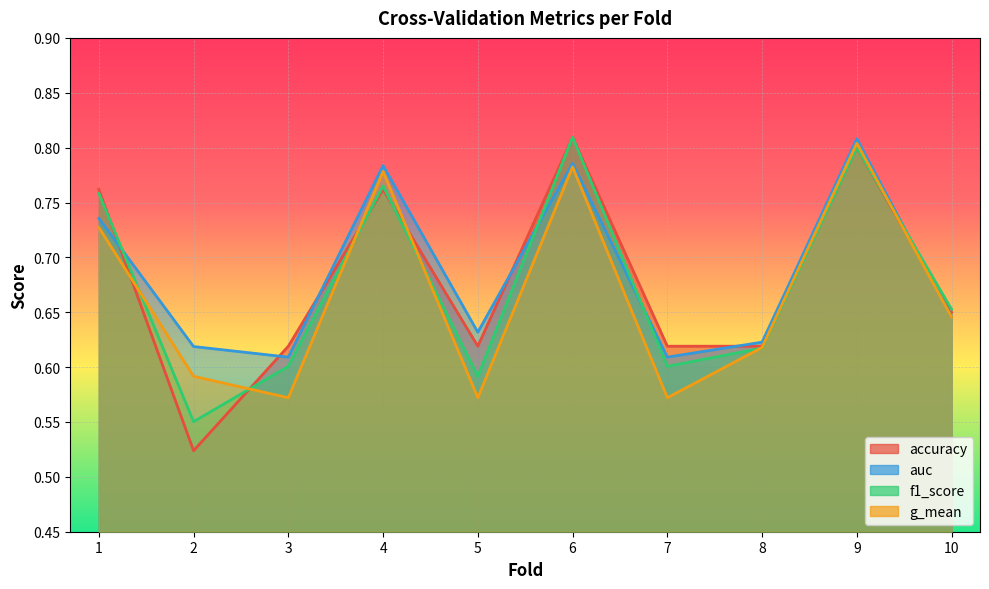

What is the value of the f1_score point at the 8th from the left?

0.6